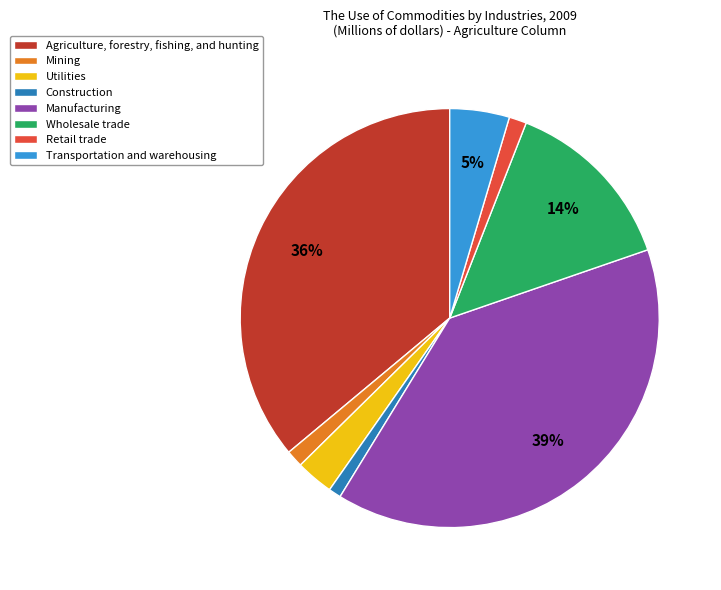

To the nearest percent, what percentage of the pie is Wholesale trade?

14%